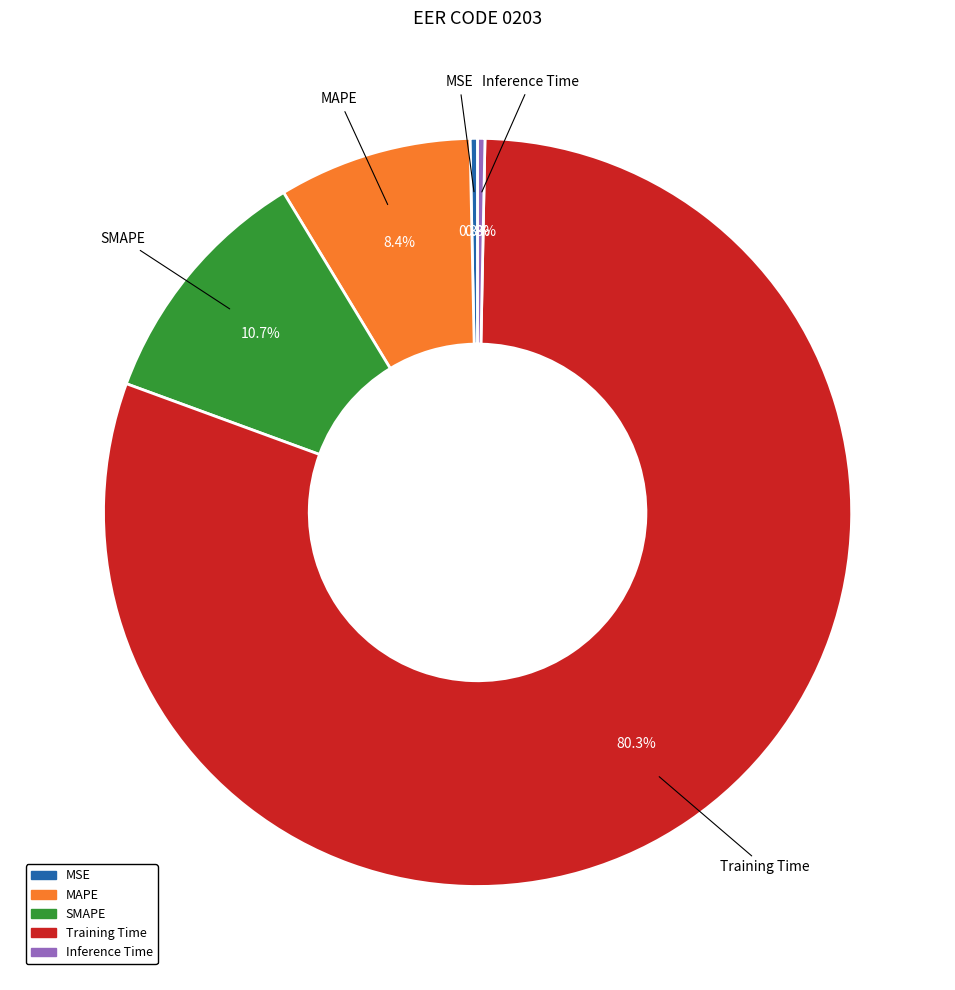

What percentage do Training Time and Inference Time together represent?

80.6%